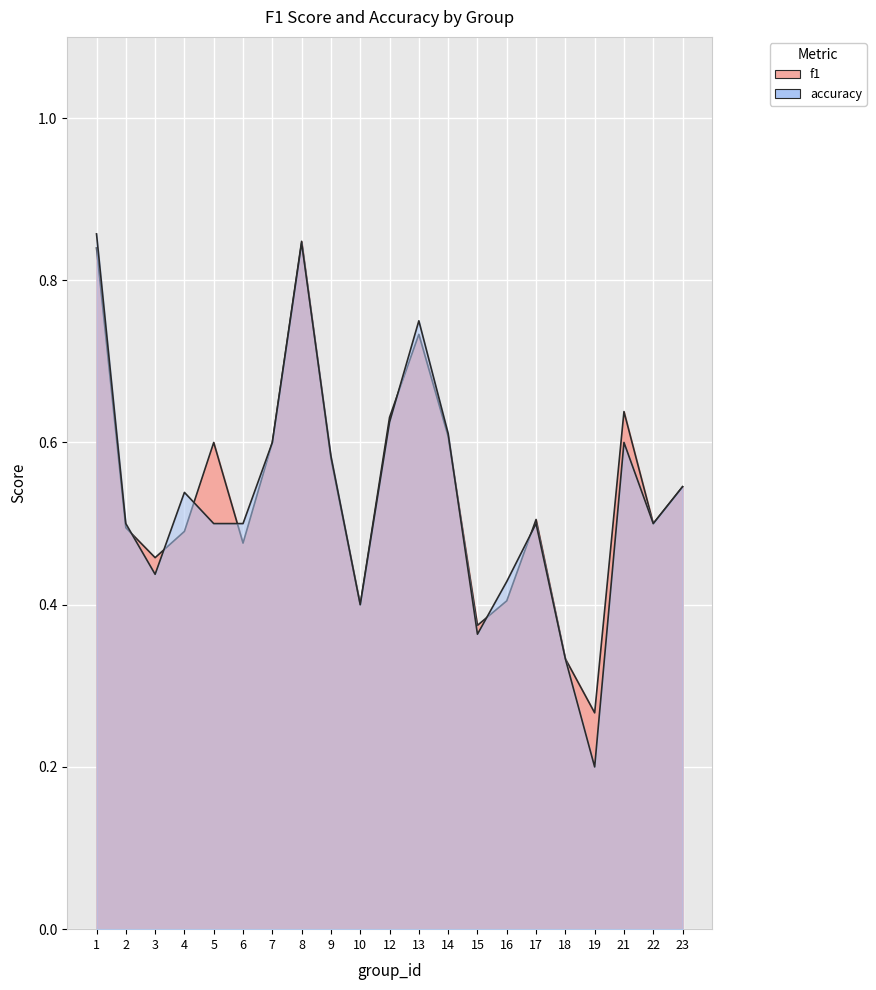

At how many categories does at least one series exceed 0?

21